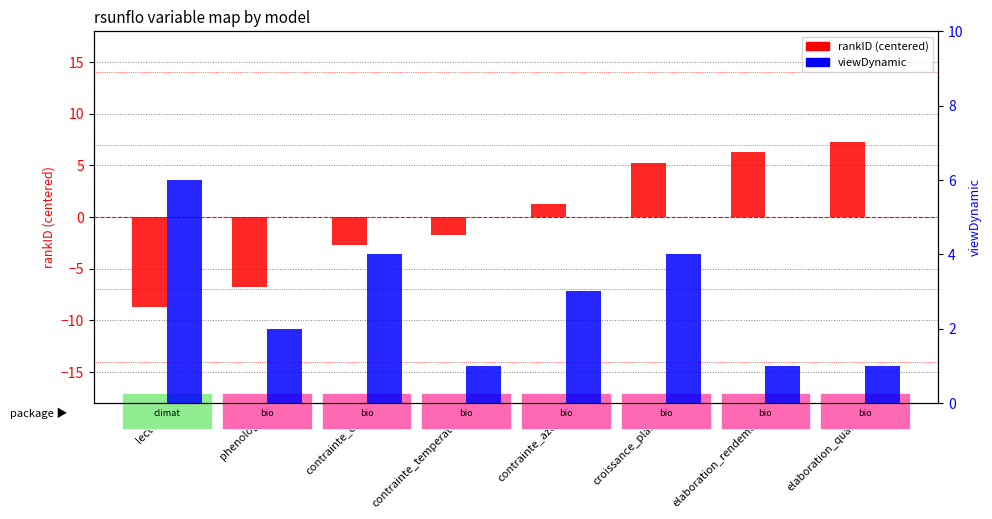

What is the highest value of the rankID (centered) series?

7.2